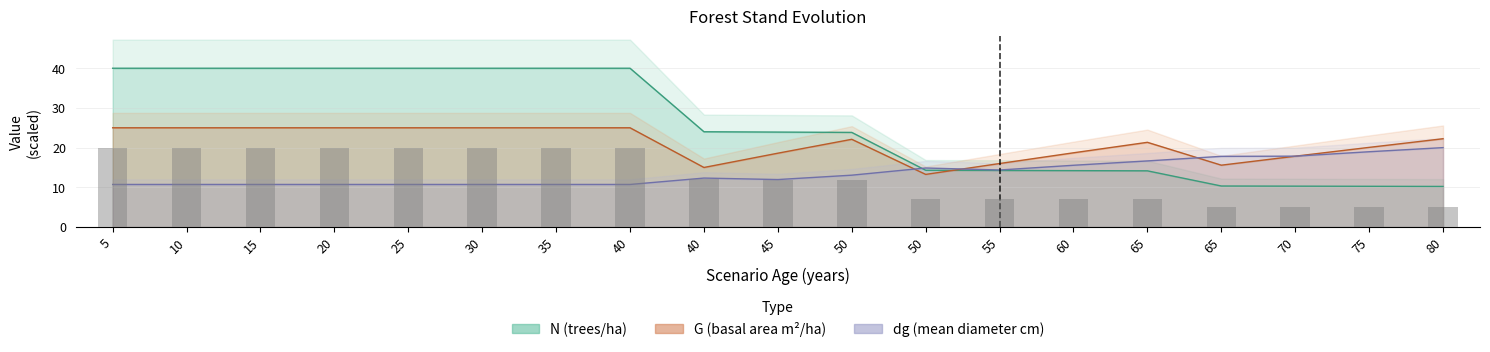

What is the smallest value displayed?

10.2